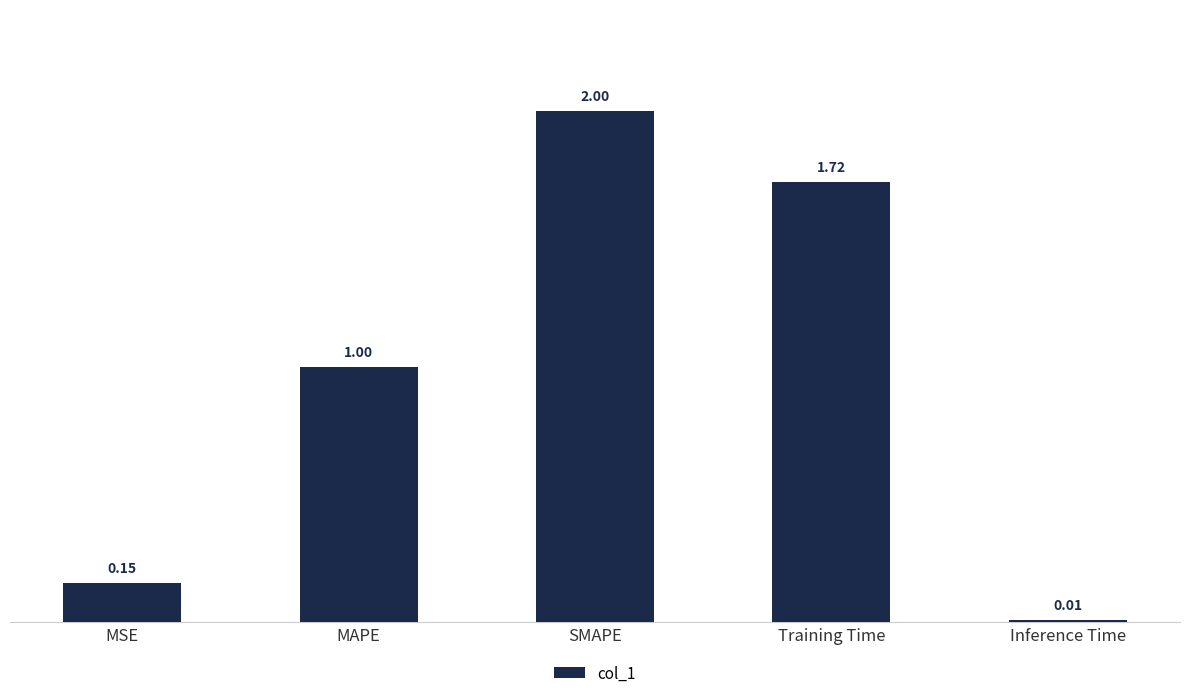

True or false: the data shows 0.3 at MSE.

False